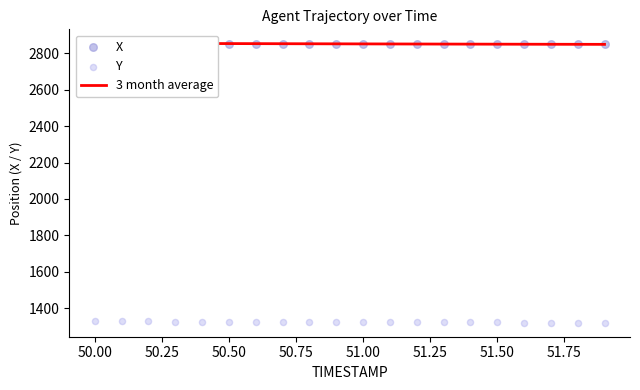

Which series has the largest total across all categories?

3 month average